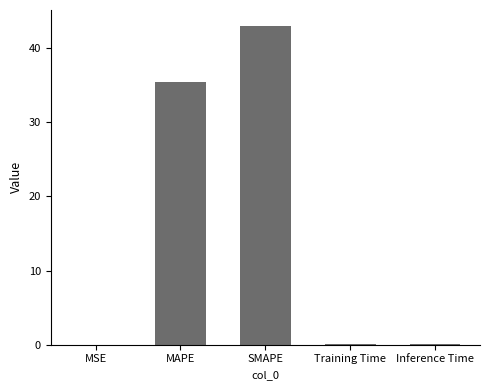

Is it true that the value at SMAPE is 18.7?

False